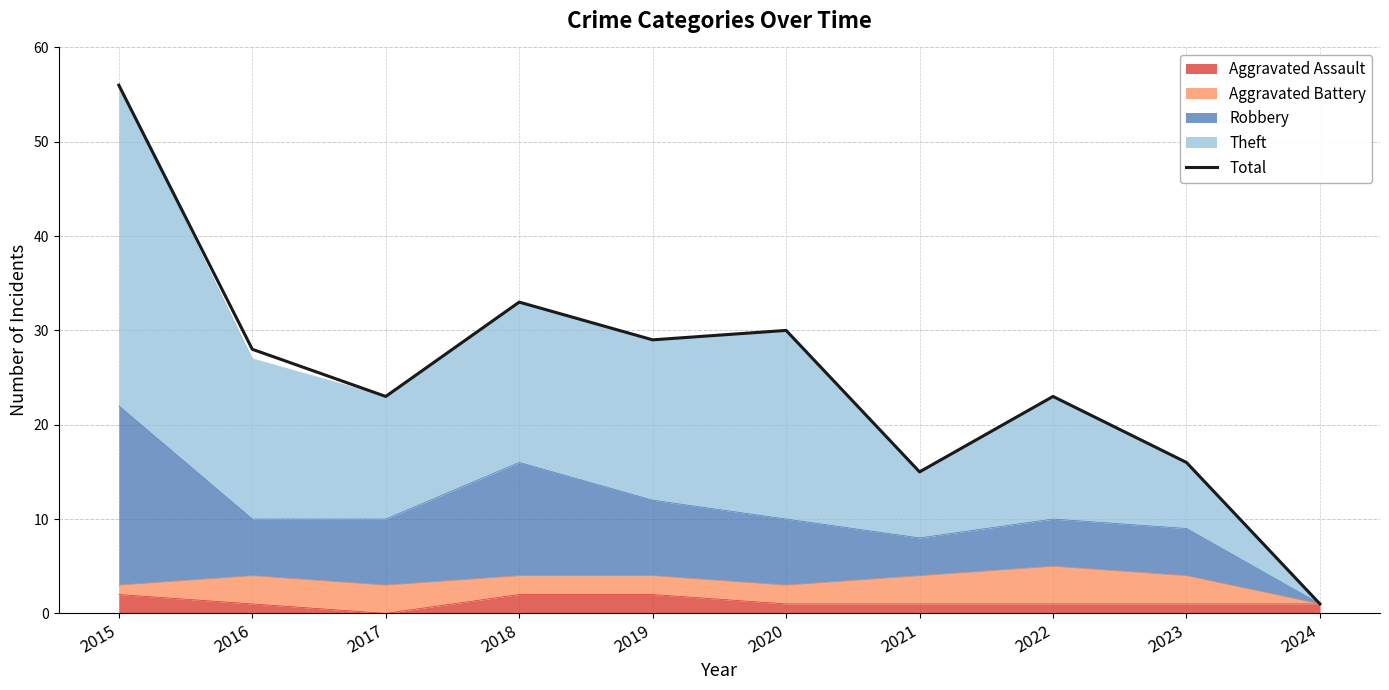

What is the difference between the second highest and minimum values?

32